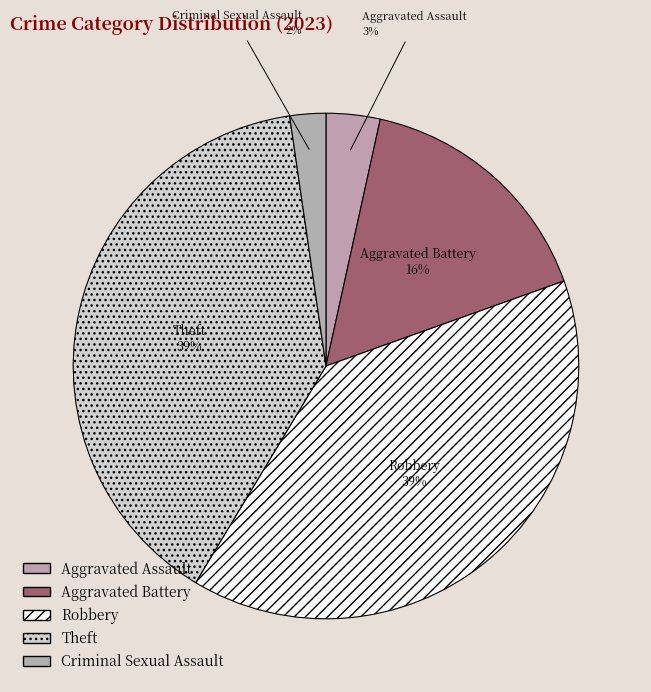

Is it true that Theft is 50% of the pie?

False